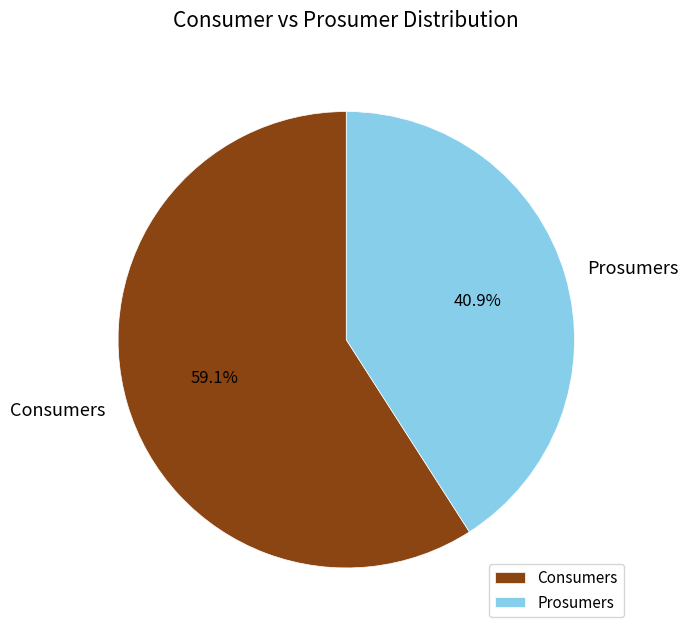

Combined, what portion of the pie is Consumers and Prosumers?

100.0%